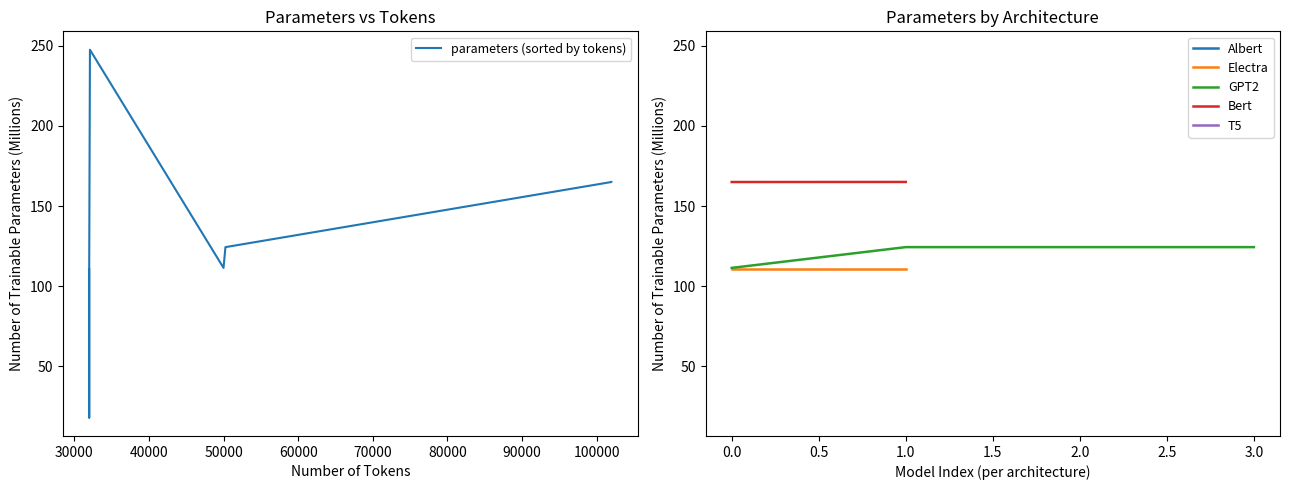

List the labels in order of value, largest first.

32100, 101975, 101975, 50256, 50265, 50256, 50000, 32000, 32000, 32000